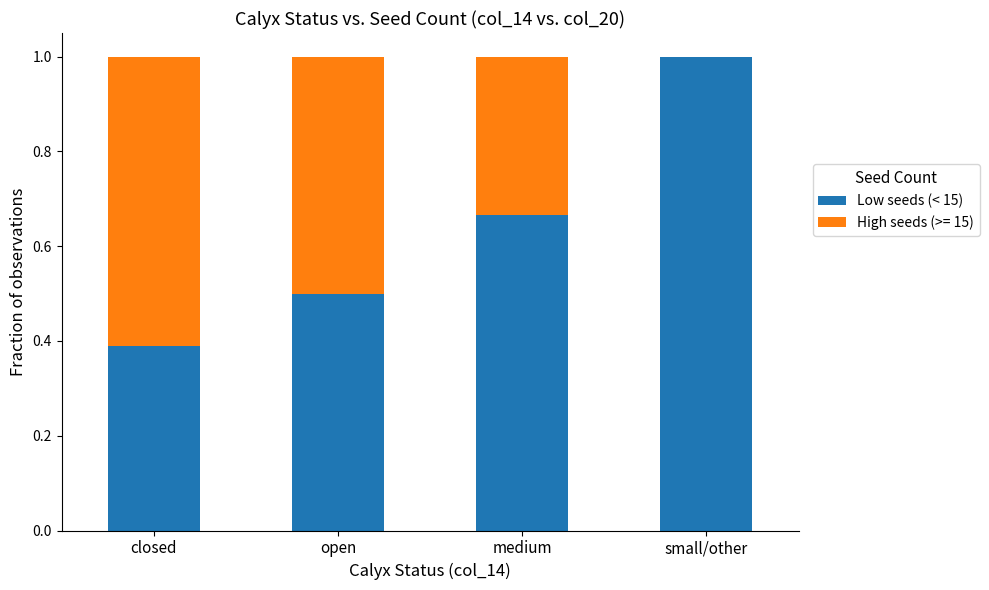

What is the sum of all Low seeds (< 15) values?

2.6